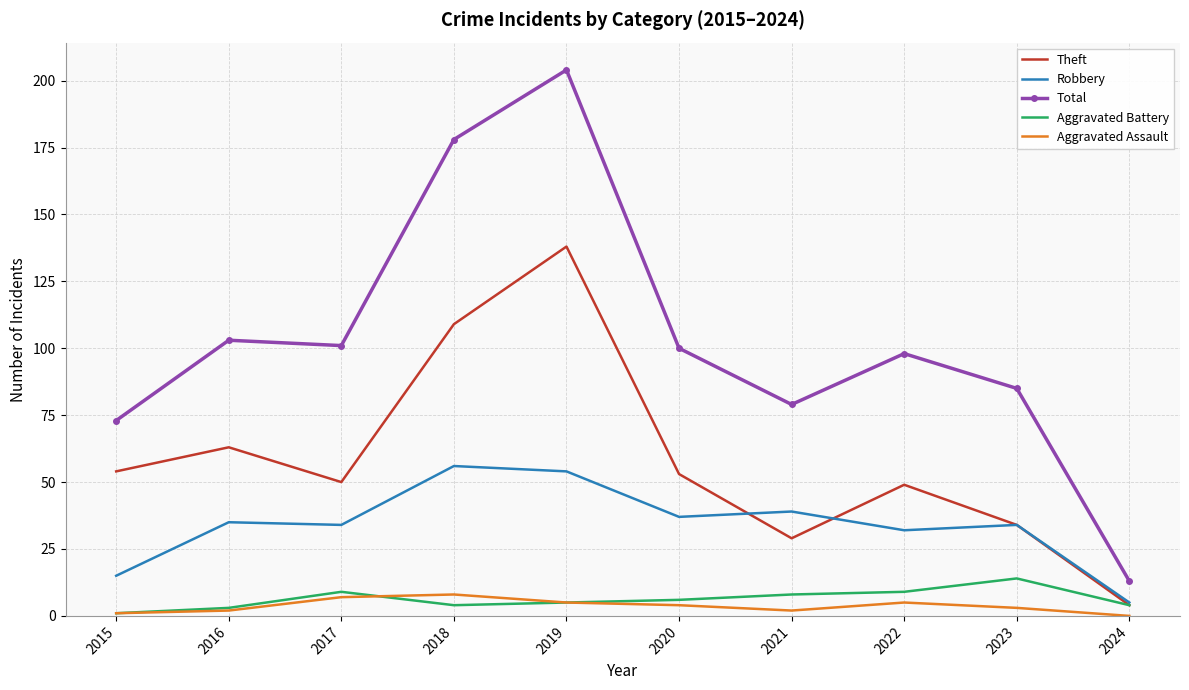

True or false: Aggravated Assault and Total intersect in this chart.

False